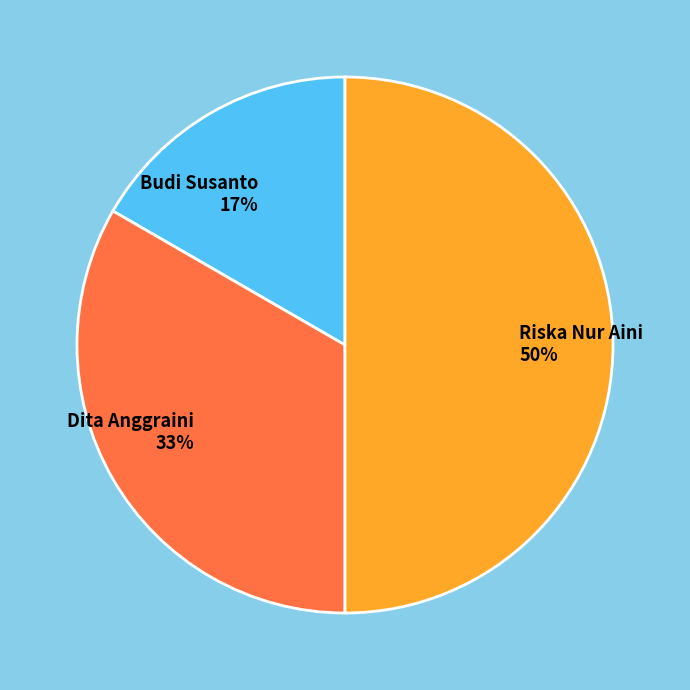

Count the number of slices in the pie.

3